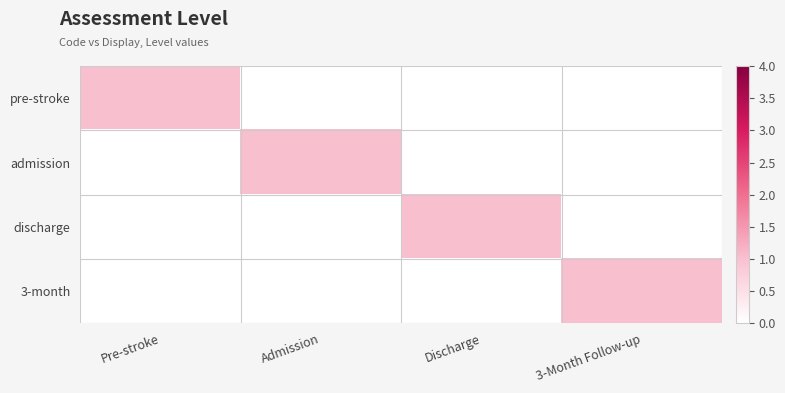

Reading left to right, list all the values displayed in this chart.

pre-stroke: Pre-stroke=1	Admission=0	Discharge=0	3-Month Follow-up=0
admission: Pre-stroke=0	Admission=1	Discharge=0	3-Month Follow-up=0
discharge: Pre-stroke=0	Admission=0	Discharge=1	3-Month Follow-up=0
3-month: Pre-stroke=0	Admission=0	Discharge=0	3-Month Follow-up=1